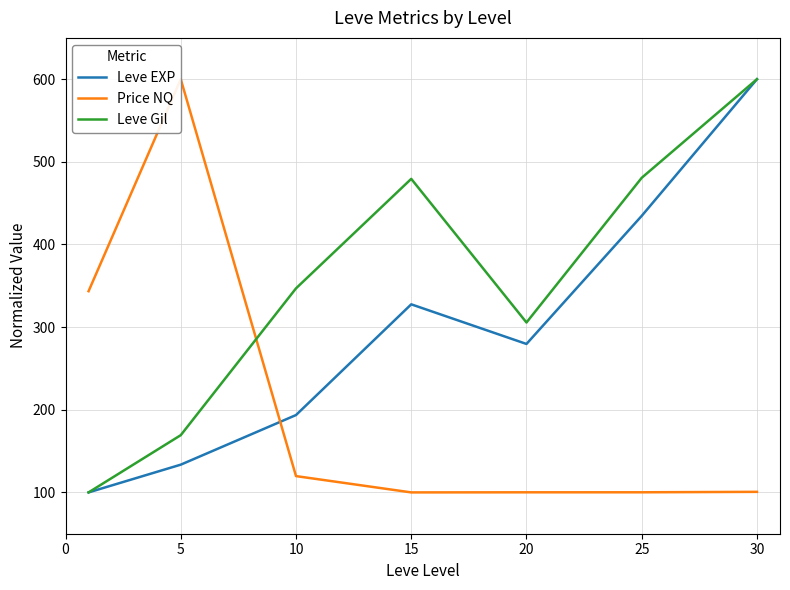

After their last crossing, which series has the higher values: Price NQ or Leve Gil?

Leve Gil